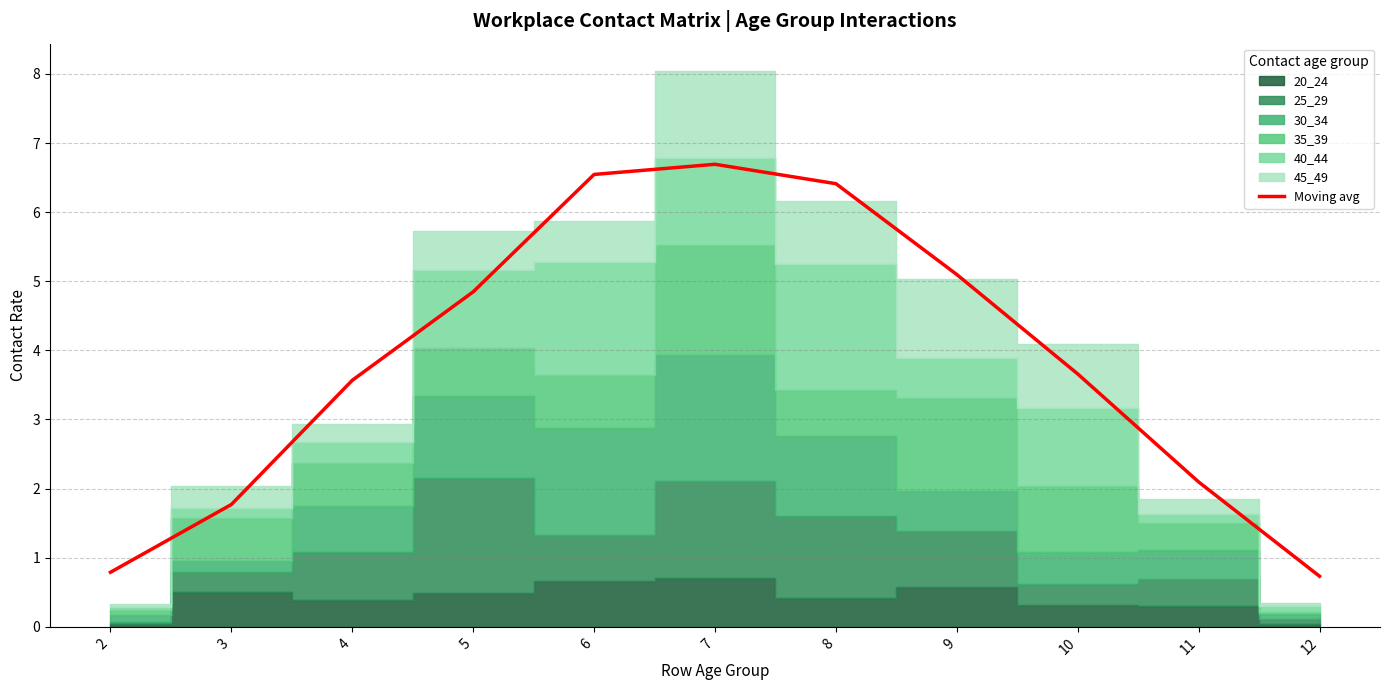

How many lines are shown in the chart?

1